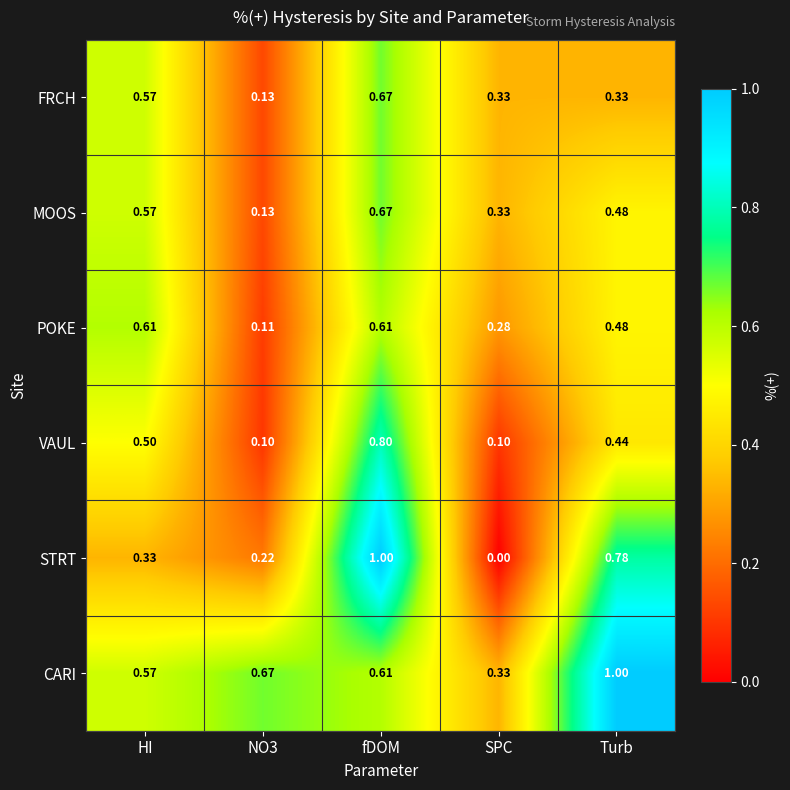

Which series has the widest spread of values?

STRT